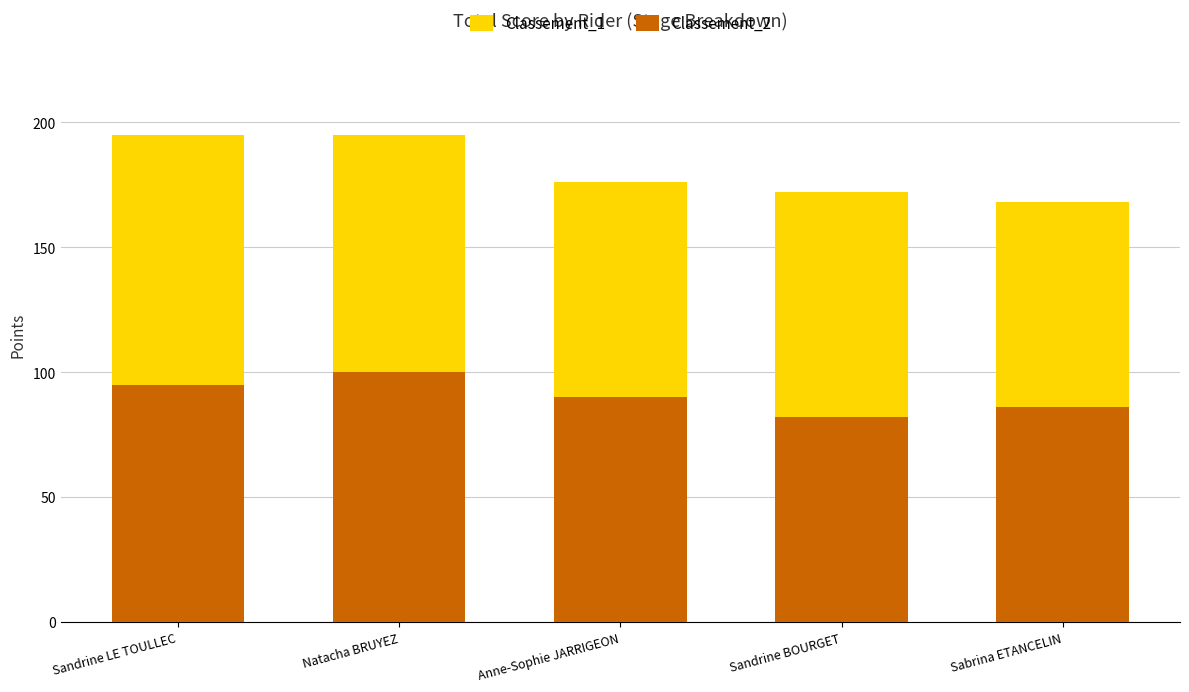

What are all the series names shown in the legend?

Classement_1, Classement_2